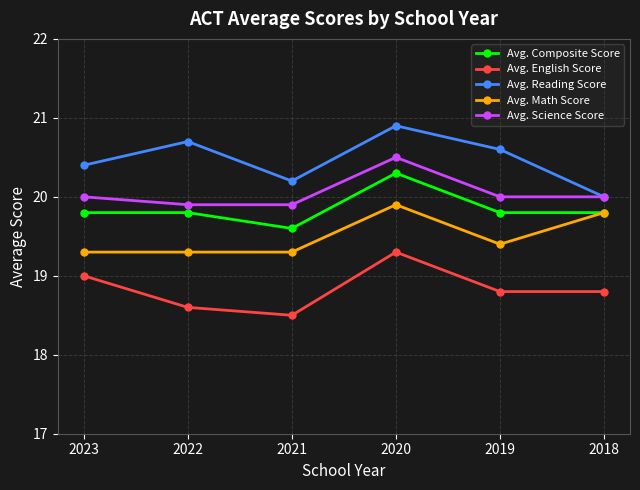

List the series in order of their peak value, highest first.

Avg. Reading Score, Avg. Science Score, Avg. Composite Score, Avg. Math Score, Avg. English Score